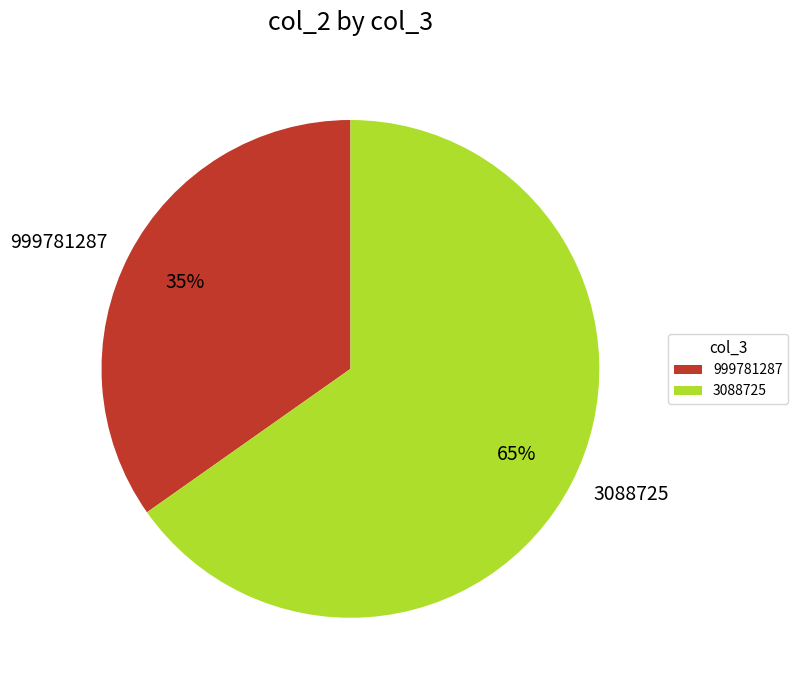

Rank the categories by value from highest to lowest.

3088725, 999781287